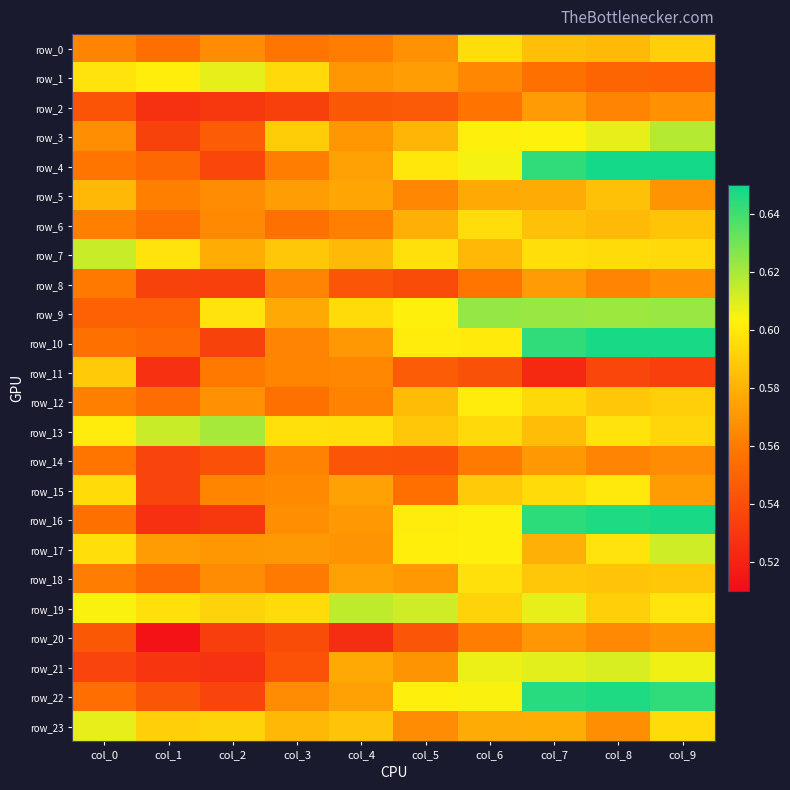

Reading left to right, what are all the values shown in this chart?

row_0: col_0=0.6	col_1=0.6	col_2=0.6	col_3=0.6	col_4=0.6	col_5=0.6	col_6=0.6	col_7=0.6	col_8=0.6	col_9=0.6
row_1: col_0=0.6	col_1=0.6	col_2=0.6	col_3=0.6	col_4=0.6	col_5=0.6	col_6=0.6	col_7=0.6	col_8=0.6	col_9=0.5
row_2: col_0=0.5	col_1=0.5	col_2=0.5	col_3=0.5	col_4=0.5	col_5=0.5	col_6=0.6	col_7=0.6	col_8=0.6	col_9=0.6
row_3: col_0=0.6	col_1=0.5	col_2=0.5	col_3=0.6	col_4=0.6	col_5=0.6	col_6=0.6	col_7=0.6	col_8=0.6	col_9=0.6
row_4: col_0=0.6	col_1=0.6	col_2=0.5	col_3=0.6	col_4=0.6	col_5=0.6	col_6=0.6	col_7=0.6	col_8=0.6	col_9=0.6
row_5: col_0=0.6	col_1=0.6	col_2=0.6	col_3=0.6	col_4=0.6	col_5=0.6	col_6=0.6	col_7=0.6	col_8=0.6	col_9=0.6
row_6: col_0=0.6	col_1=0.6	col_2=0.6	col_3=0.6	col_4=0.6	col_5=0.6	col_6=0.6	col_7=0.6	col_8=0.6	col_9=0.6
row_7: col_0=0.6	col_1=0.6	col_2=0.6	col_3=0.6	col_4=0.6	col_5=0.6	col_6=0.6	col_7=0.6	col_8=0.6	col_9=0.6
row_8: col_0=0.6	col_1=0.5	col_2=0.5	col_3=0.6	col_4=0.5	col_5=0.5	col_6=0.6	col_7=0.6	col_8=0.6	col_9=0.6
row_9: col_0=0.5	col_1=0.5	col_2=0.6	col_3=0.6	col_4=0.6	col_5=0.6	col_6=0.6	col_7=0.6	col_8=0.6	col_9=0.6
row_10: col_0=0.6	col_1=0.6	col_2=0.5	col_3=0.6	col_4=0.6	col_5=0.6	col_6=0.6	col_7=0.6	col_8=0.6	col_9=0.6
row_11: col_0=0.6	col_1=0.5	col_2=0.6	col_3=0.6	col_4=0.6	col_5=0.5	col_6=0.5	col_7=0.5	col_8=0.5	col_9=0.5
row_12: col_0=0.6	col_1=0.6	col_2=0.6	col_3=0.6	col_4=0.6	col_5=0.6	col_6=0.6	col_7=0.6	col_8=0.6	col_9=0.6
row_13: col_0=0.6	col_1=0.6	col_2=0.6	col_3=0.6	col_4=0.6	col_5=0.6	col_6=0.6	col_7=0.6	col_8=0.6	col_9=0.6
row_14: col_0=0.6	col_1=0.5	col_2=0.5	col_3=0.6	col_4=0.5	col_5=0.5	col_6=0.6	col_7=0.6	col_8=0.6	col_9=0.6
row_15: col_0=0.6	col_1=0.5	col_2=0.6	col_3=0.6	col_4=0.6	col_5=0.6	col_6=0.6	col_7=0.6	col_8=0.6	col_9=0.6
row_16: col_0=0.6	col_1=0.5	col_2=0.5	col_3=0.6	col_4=0.6	col_5=0.6	col_6=0.6	col_7=0.6	col_8=0.6	col_9=0.6
row_17: col_0=0.6	col_1=0.6	col_2=0.6	col_3=0.6	col_4=0.6	col_5=0.6	col_6=0.6	col_7=0.6	col_8=0.6	col_9=0.6
row_18: col_0=0.6	col_1=0.6	col_2=0.6	col_3=0.6	col_4=0.6	col_5=0.6	col_6=0.6	col_7=0.6	col_8=0.6	col_9=0.6
row_19: col_0=0.6	col_1=0.6	col_2=0.6	col_3=0.6	col_4=0.6	col_5=0.6	col_6=0.6	col_7=0.6	col_8=0.6	col_9=0.6
row_20: col_0=0.5	col_1=0.5	col_2=0.5	col_3=0.5	col_4=0.5	col_5=0.5	col_6=0.6	col_7=0.6	col_8=0.6	col_9=0.6
row_21: col_0=0.5	col_1=0.5	col_2=0.5	col_3=0.5	col_4=0.6	col_5=0.6	col_6=0.6	col_7=0.6	col_8=0.6	col_9=0.6
row_22: col_0=0.6	col_1=0.5	col_2=0.5	col_3=0.6	col_4=0.6	col_5=0.6	col_6=0.6	col_7=0.6	col_8=0.6	col_9=0.6
row_23: col_0=0.6	col_1=0.6	col_2=0.6	col_3=0.6	col_4=0.6	col_5=0.6	col_6=0.6	col_7=0.6	col_8=0.6	col_9=0.6